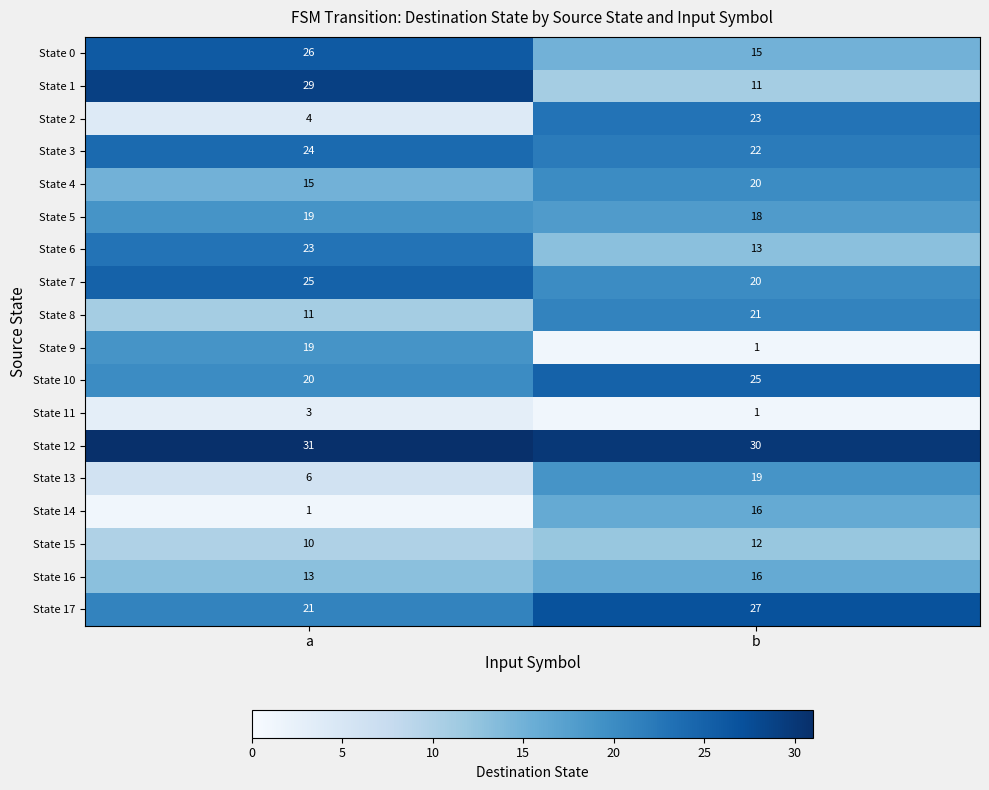

Read the State 15 value at a.

10